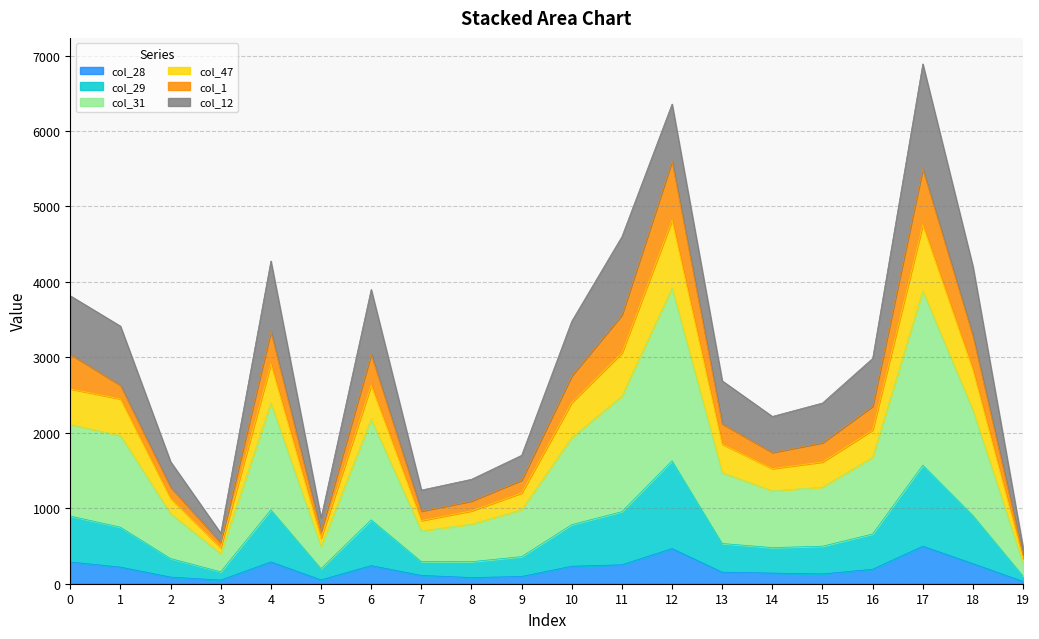

At which label is col_28 closest to 263?

18